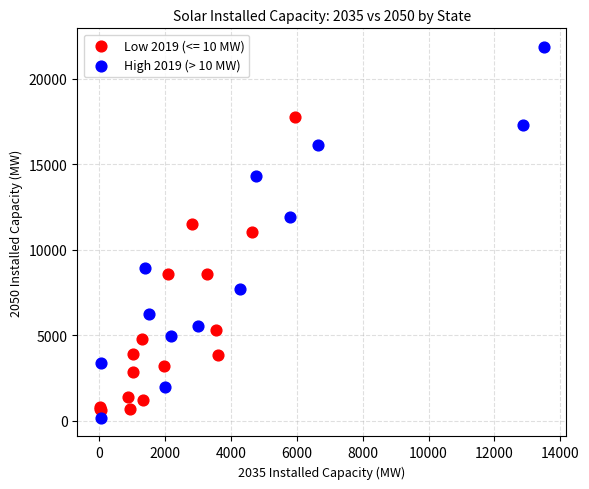

Which series has the largest Y range (max minus min)?

High 2019 (> 10 MW)